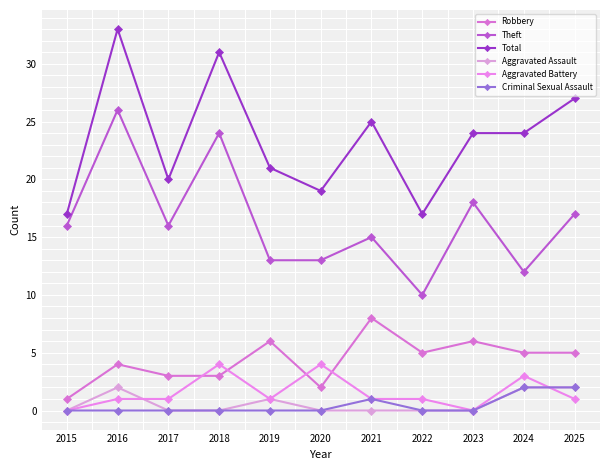

Which series has the largest range (max minus min)?

Theft